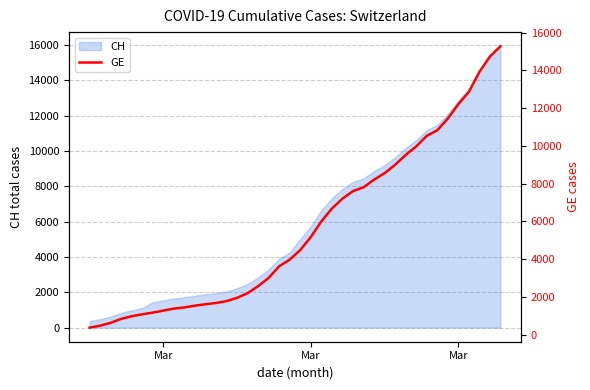

What is the difference between the second highest and minimum values?

14358